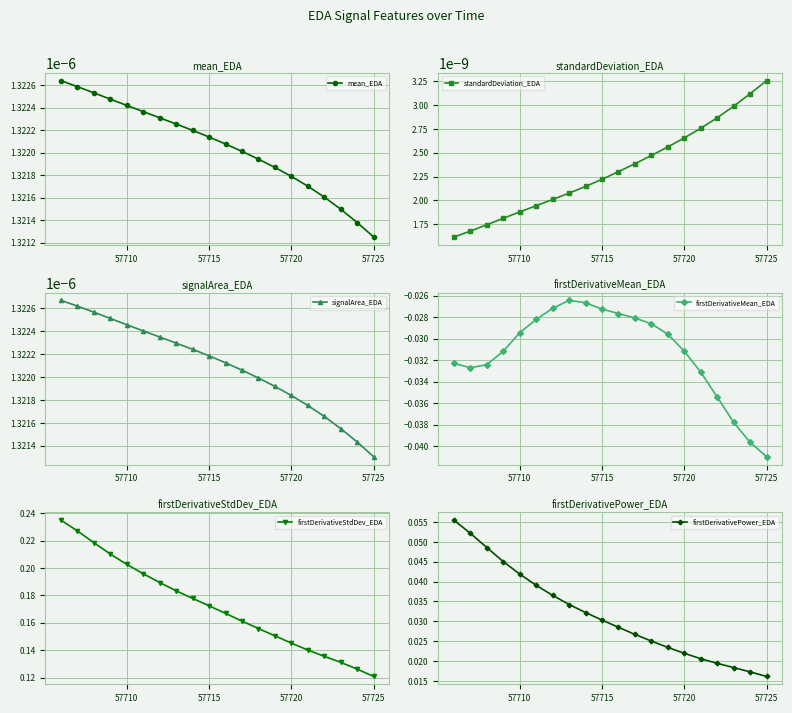

True or false: firstDerivativePower_EDA and standardDeviation_EDA intersect in this chart.

False